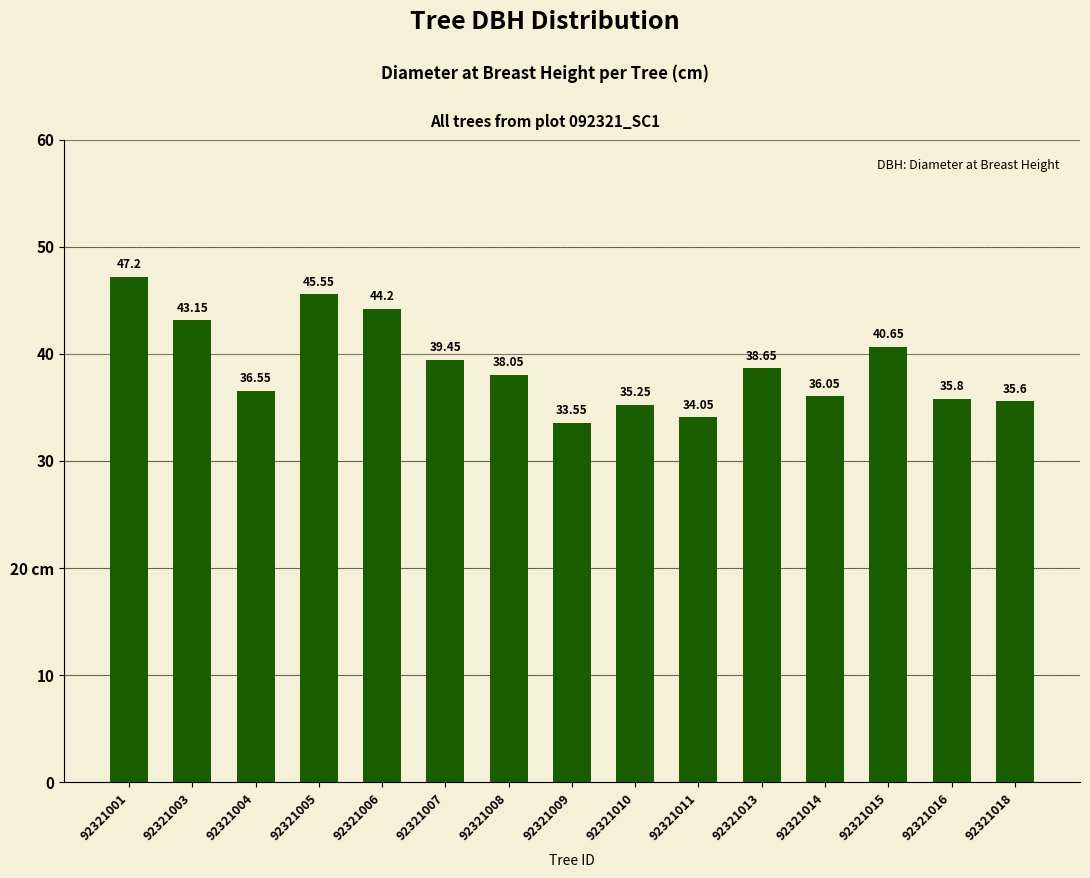

Approximately how many times larger is the value at 92321016 compared to 92321010?

1.0